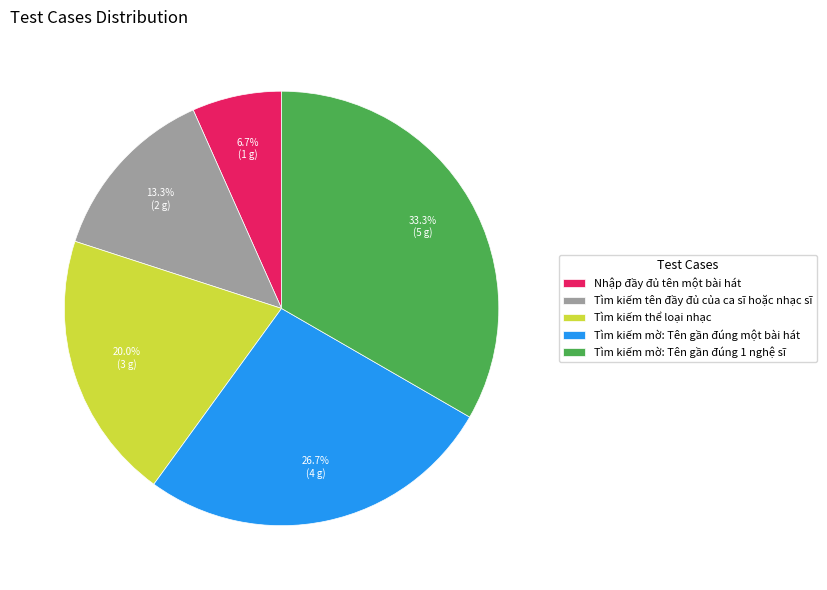

Is there any slice that represents more than half of the pie?

No